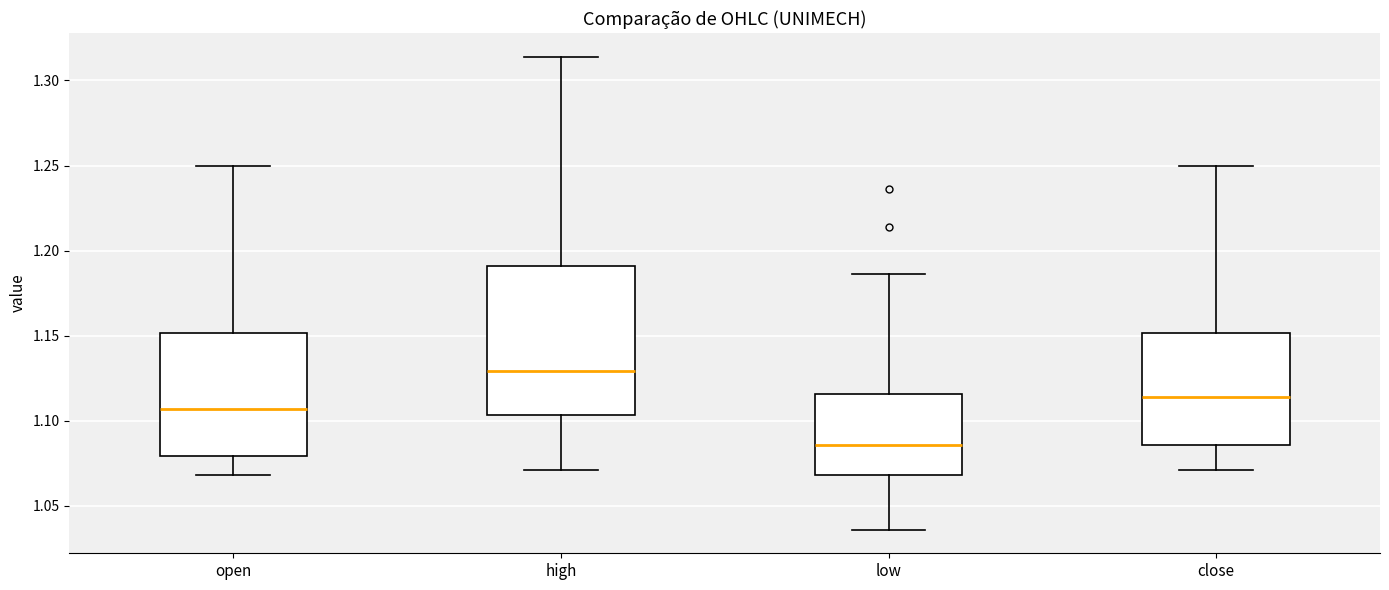

Where does the upper whisker of the box for low end on the y-axis? The values are not printed on the chart, so give them approximately, as read against the axis.

1.185